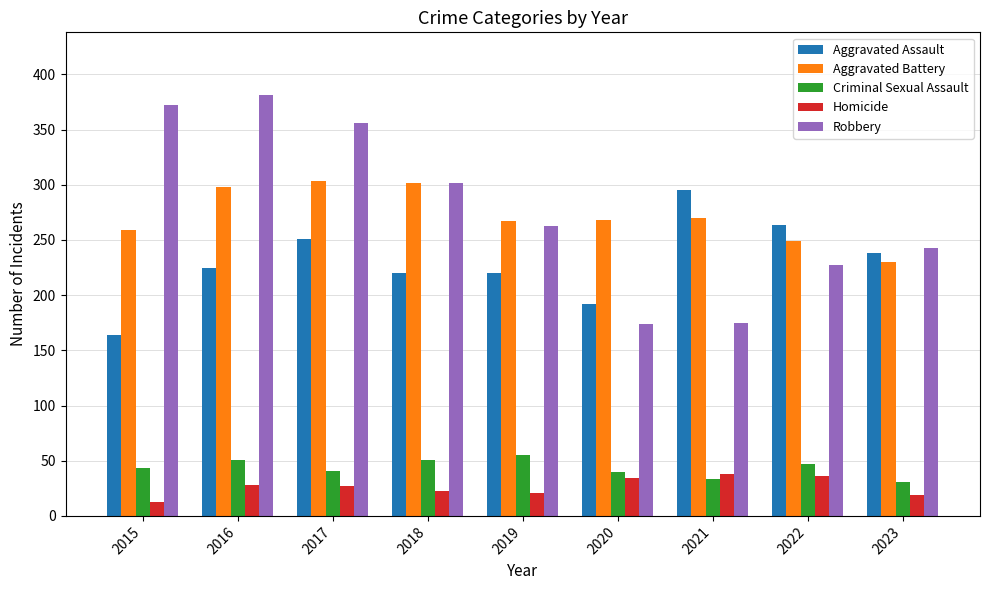

Count the number of categories in the chart.

9